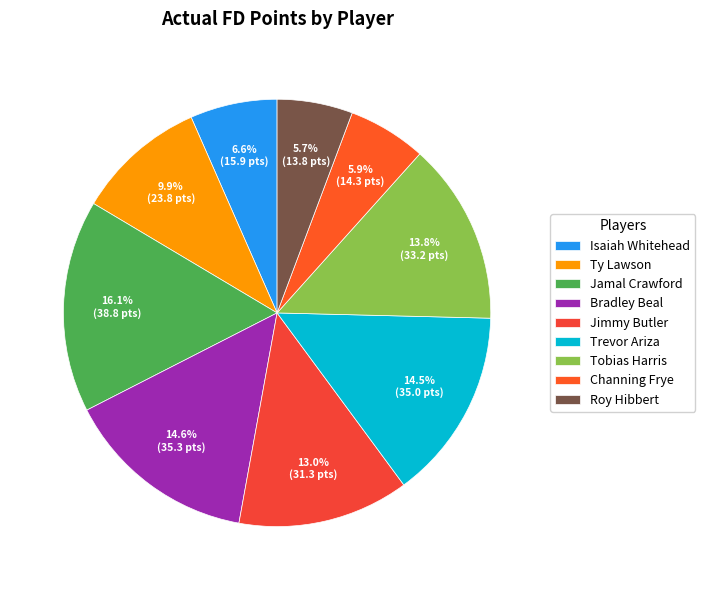

What is the total percentage of Tobias Harris and Ty Lawson?

23.6%